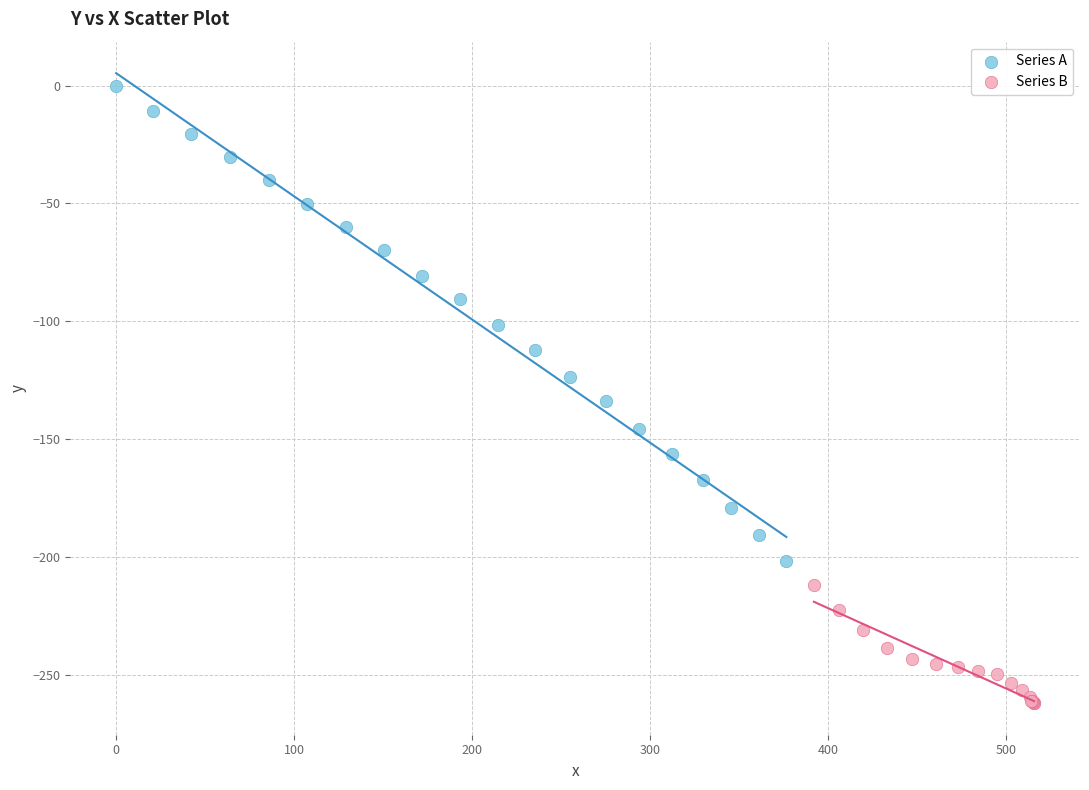

Which series reaches the minimum Y coordinate?

Series B